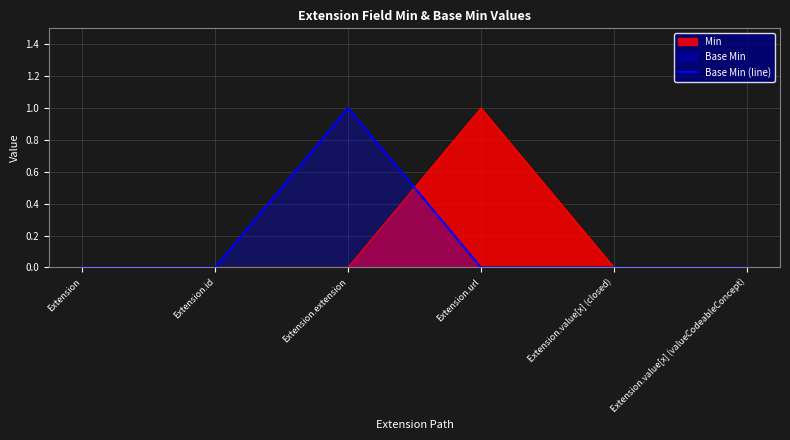

Rank the series at Extension.url from lowest to highest value.

Base Min (line), Min